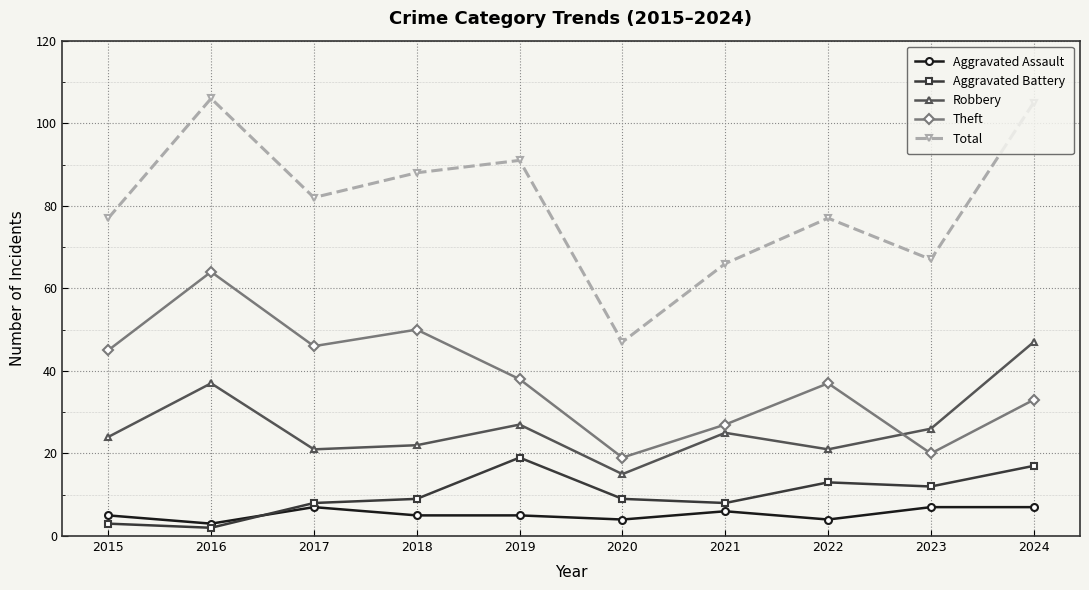

How many intersections are there between Theft and Robbery?

1